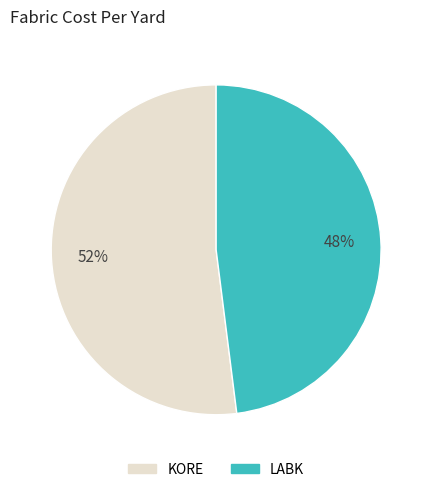

Is the sum of KORE and LABK greater than half?

Yes